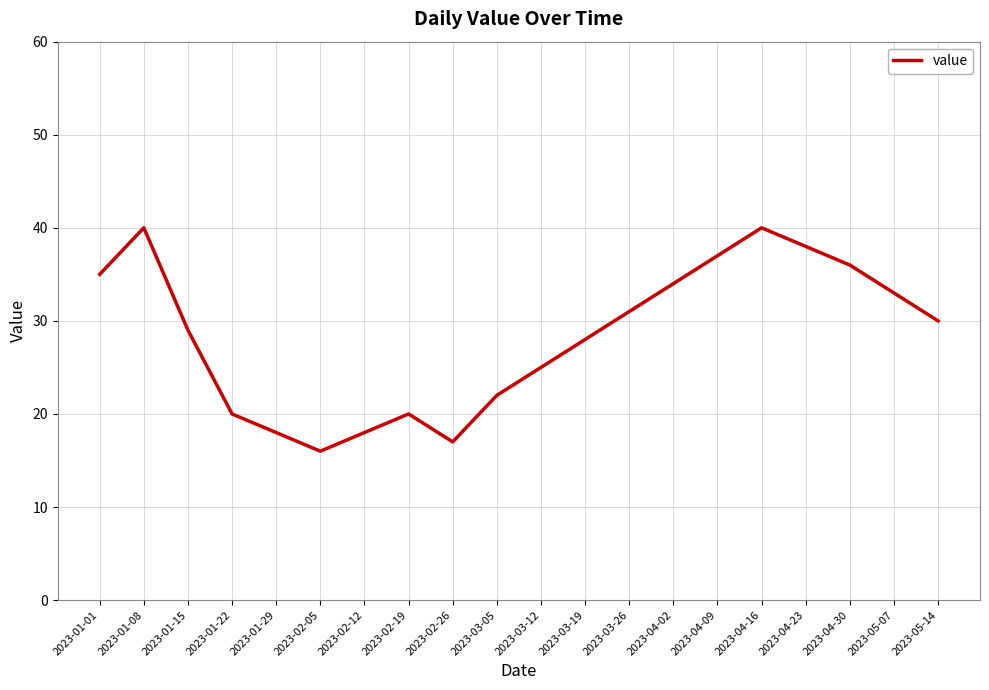

Which has a higher value, 2023-05-07 or 2023-03-12?

2023-05-07